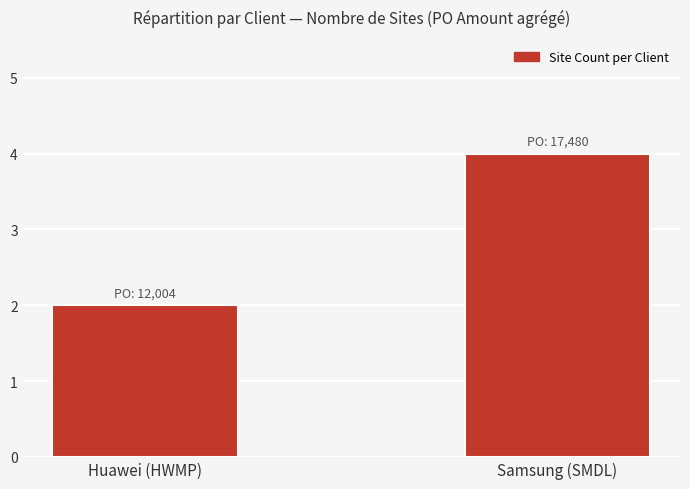

What is the sum of the values at Samsung (SMDL) and Huawei (HWMP)?

6